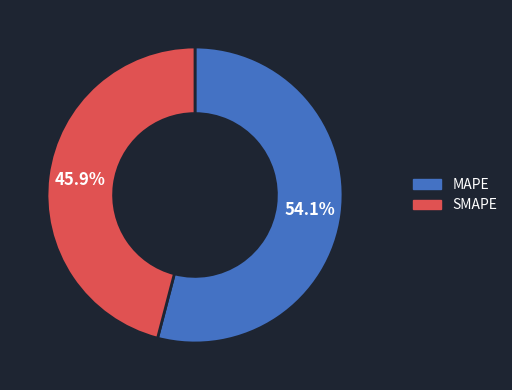

What is the ratio of the value at MAPE to the value at SMAPE?

1.2